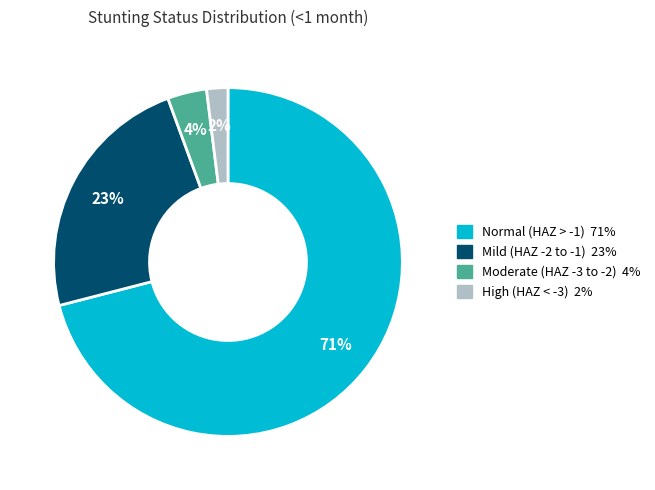

To the nearest percent, what is the difference between the largest and smallest slice percentages?

69%